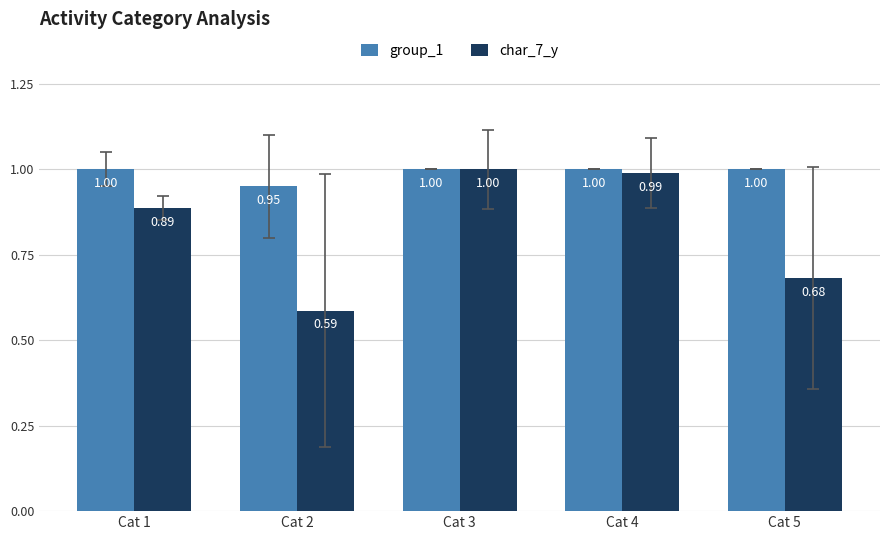

Which series changed the most between Cat 1 and Cat 3?

char_7_y